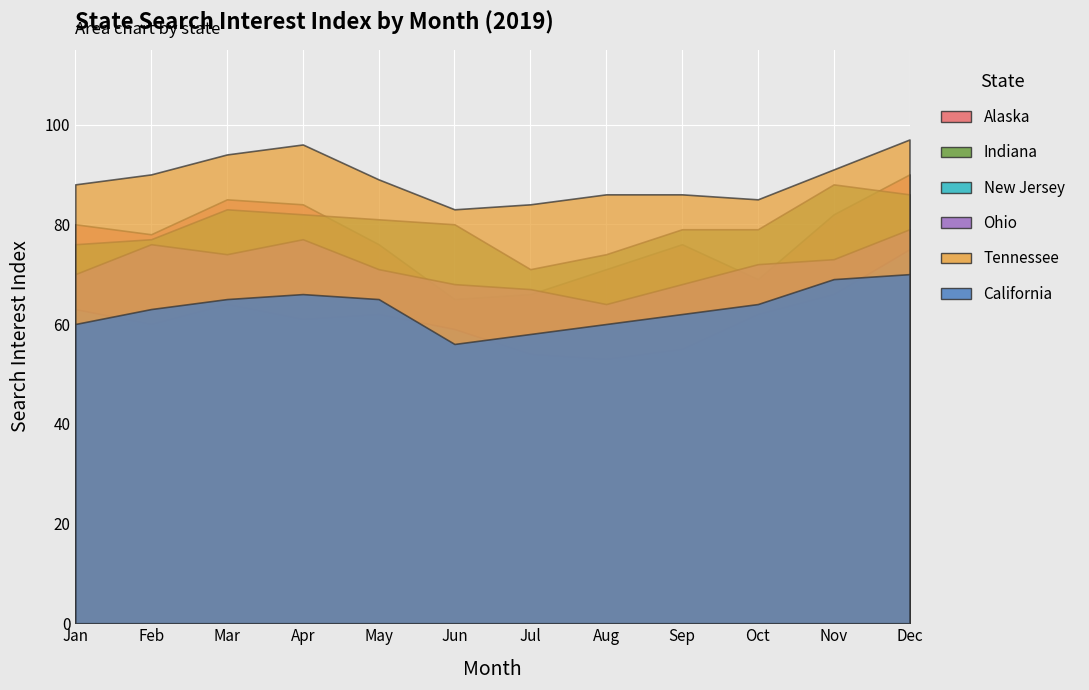

What is the approximate value of Ohio at 100, to the nearest 10?

60